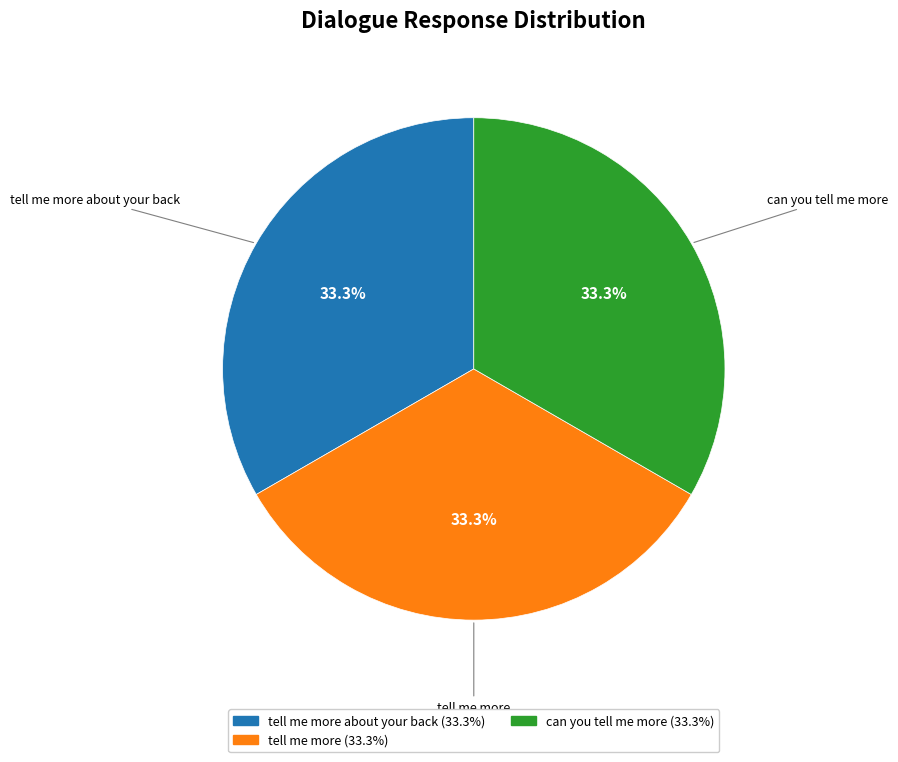

Does any single category account for the majority?

No